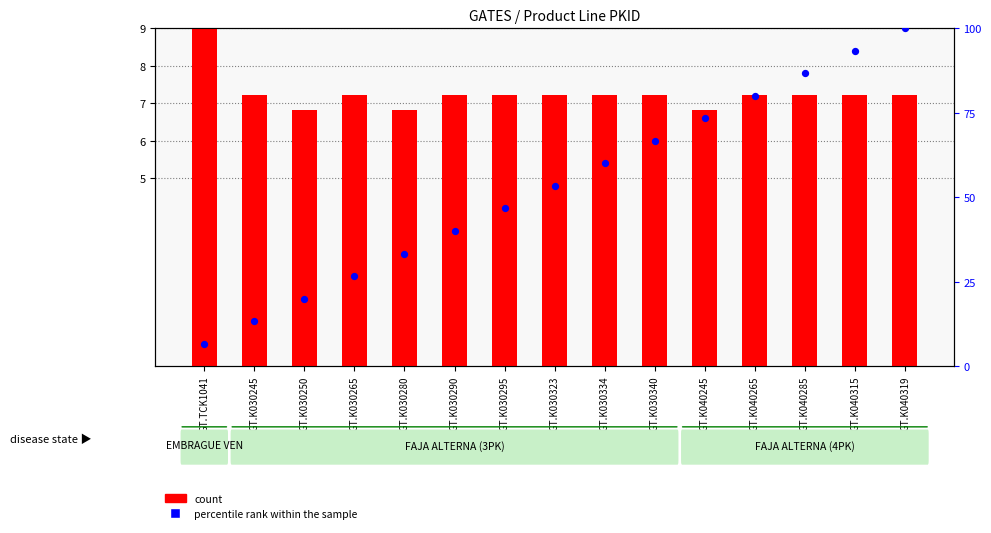

Which series has the largest Y range (max minus min)?

percentile rank within the sample